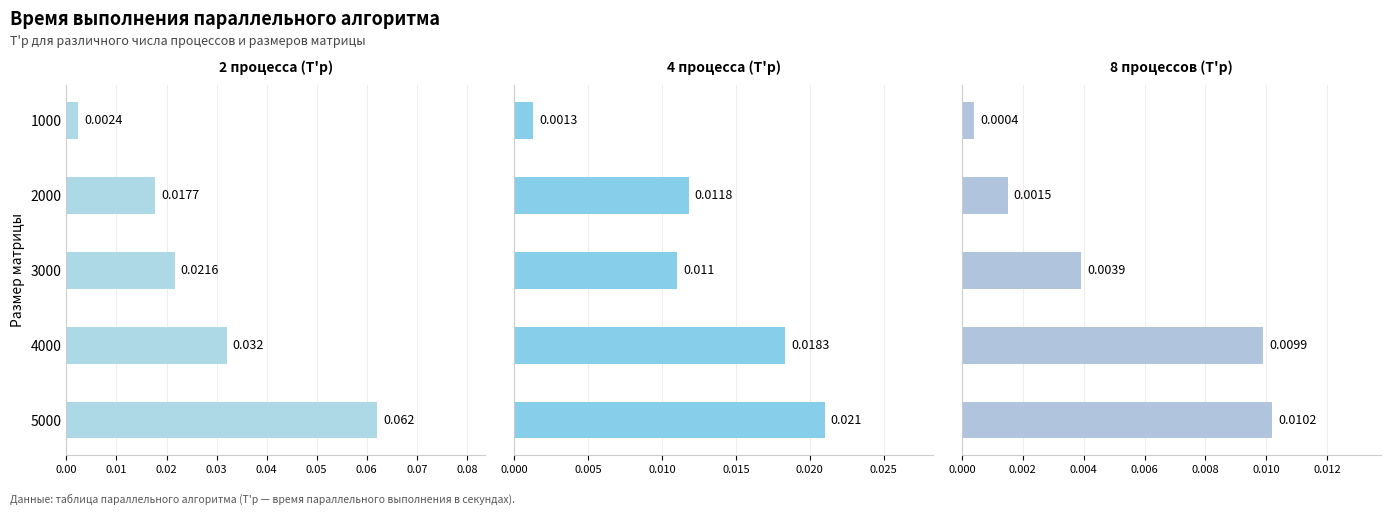

What is the value of the 2 процесса (T'p) bar at the 5th from the left?

0.1